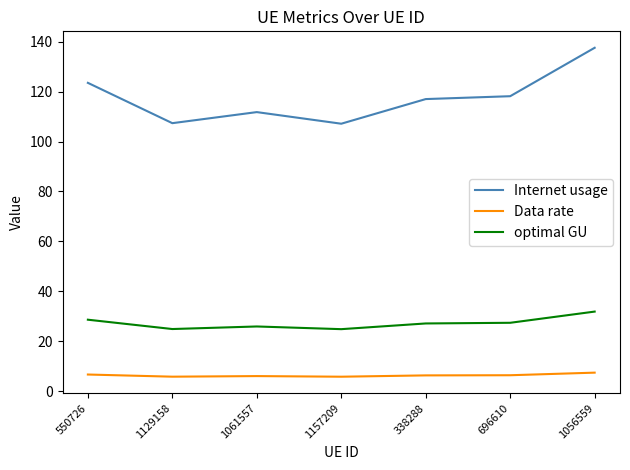

True or false: optimal GU and Internet usage intersect in this chart.

False